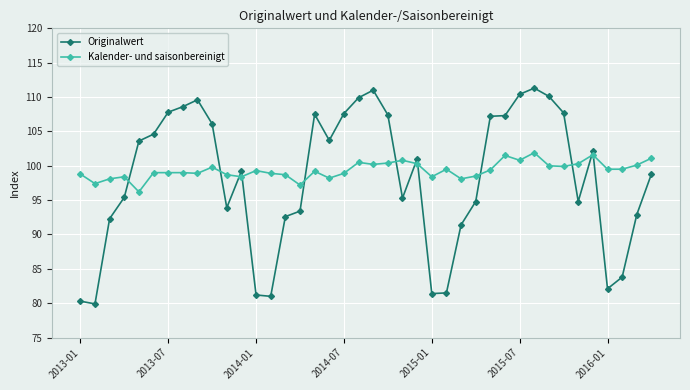

Which series has the widest spread of values?

Originalwert